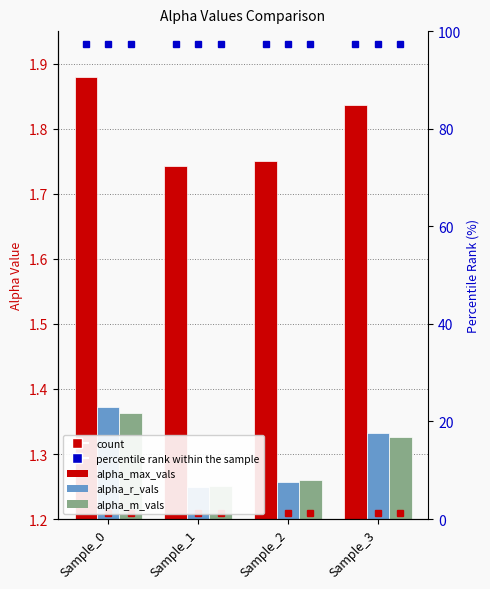

List the labels in order of alpha_r_vals value, largest first.

Sample_0, Sample_3, Sample_2, Sample_1